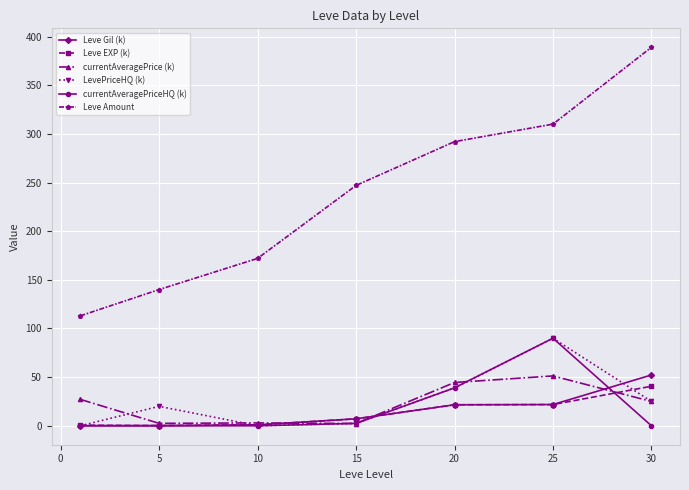

True or false: currentAveragePriceHQ (k) and Leve Amount cross at least once.

False